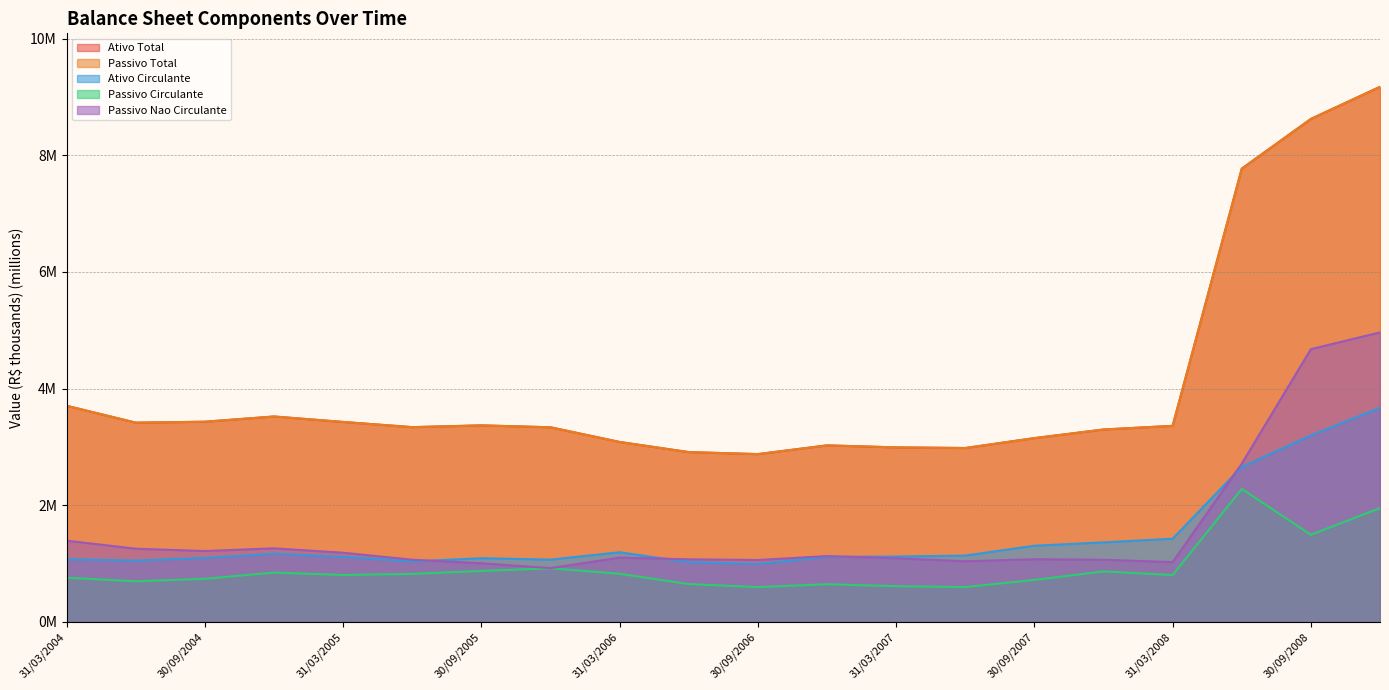

What is the minimum value shown in the chart?

0.6